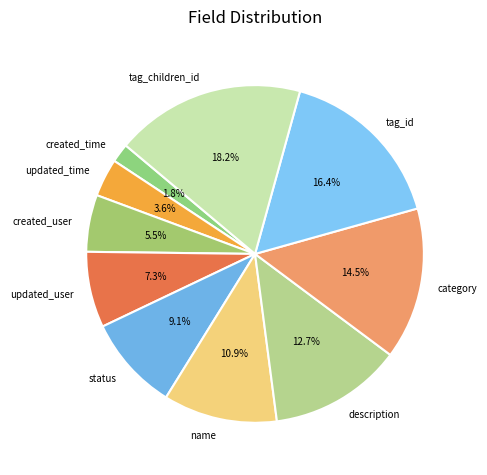

To the nearest percent, what is the average slice percentage?

10%